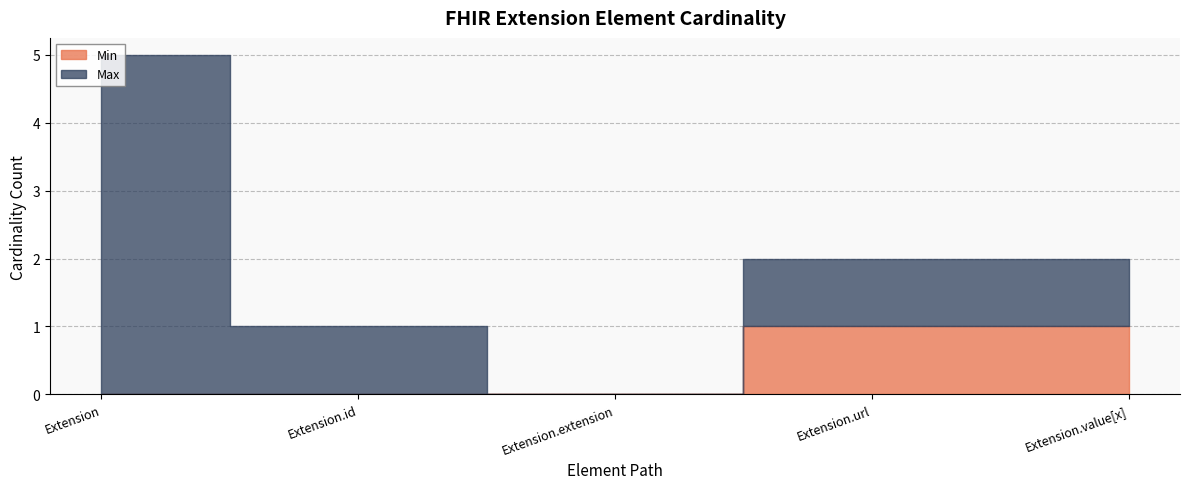

At Extension.extension, list the series in order from smallest to largest.

Min, Max